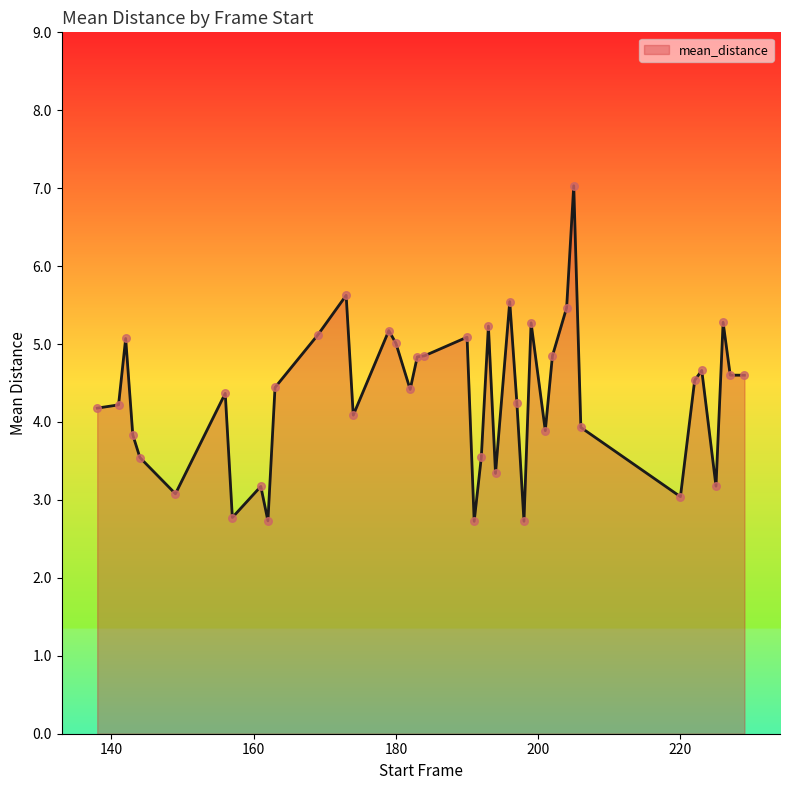

What is the greatest value displayed?

7.0